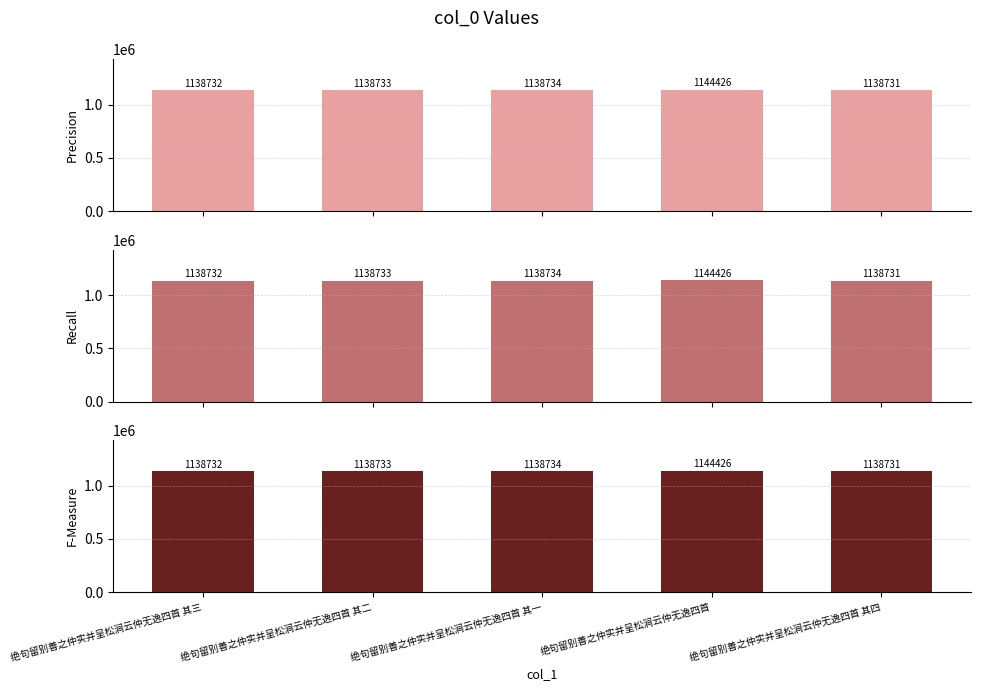

Is the value of Recall at 绝句留别善之仲实并呈松涧云仲无逸四首 其三 greater than the value of F-Measure at 绝句留别善之仲实并呈松涧云仲无逸四首?

No